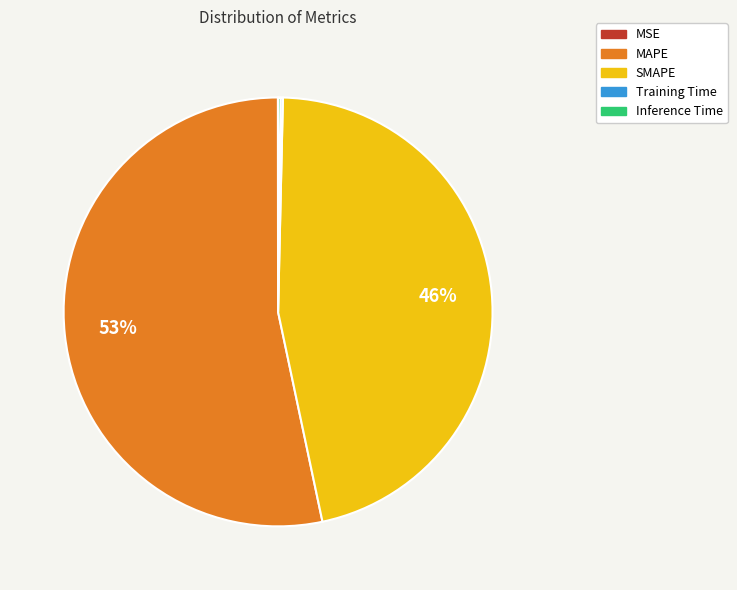

Which category has the biggest portion of the pie?

MAPE